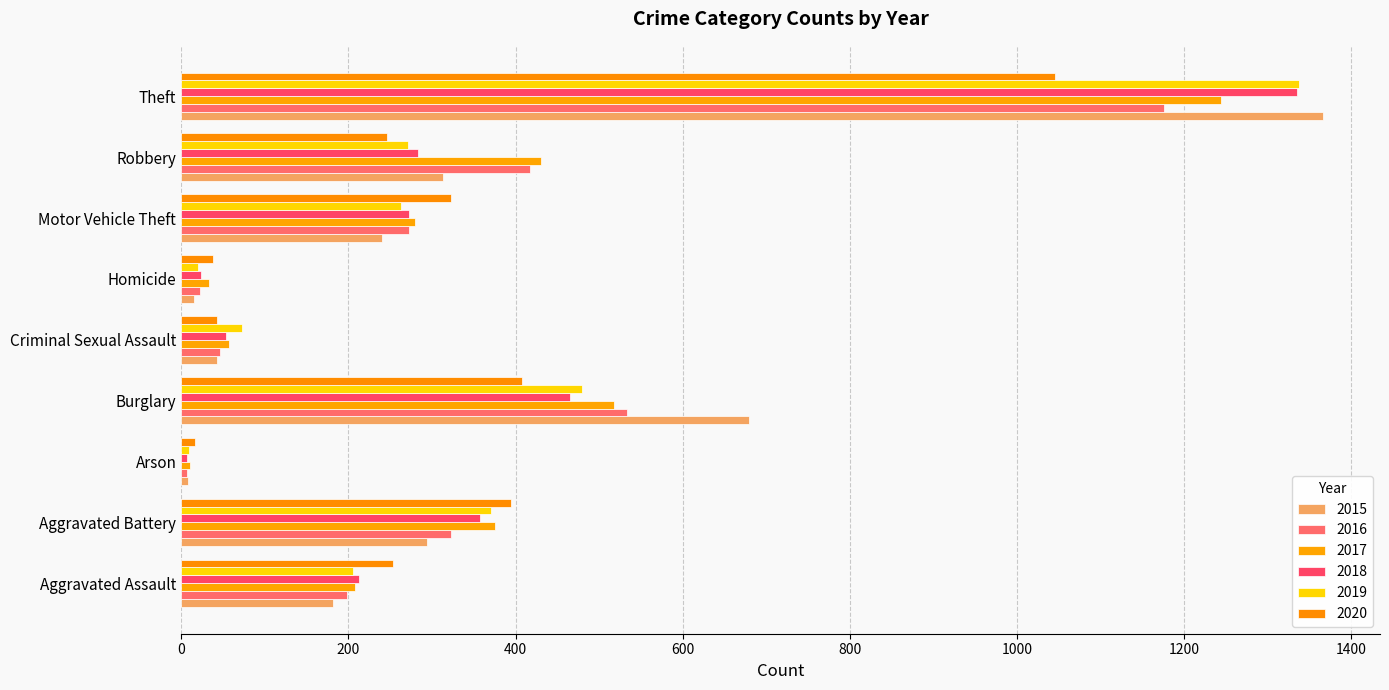

Which series has the largest range (max minus min)?

2015